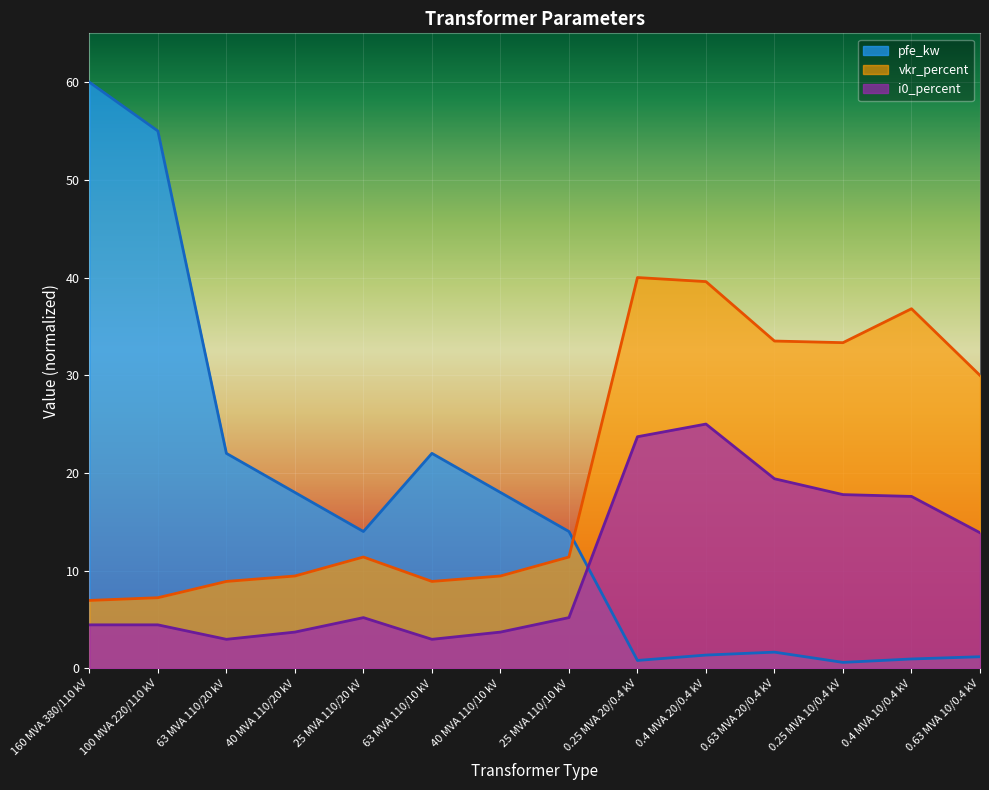

Rank the series by their maximum value, from highest to lowest.

pfe_kw, vkr_percent, i0_percent